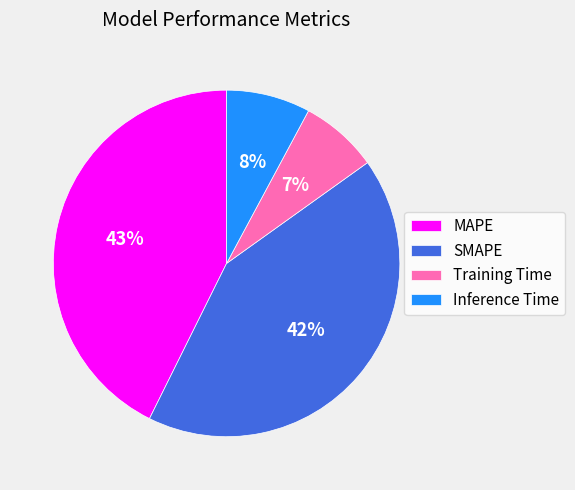

What percentage is the SMAPE slice, to the nearest percent?

42%